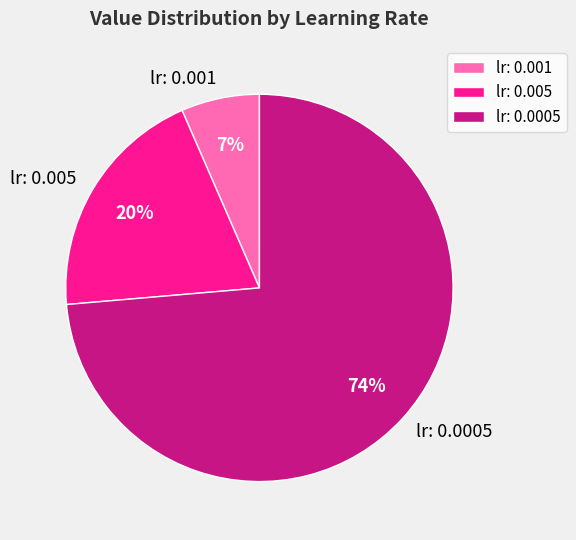

Combined, do lr: 0.005 and lr: 0.001 account for over 50%?

No